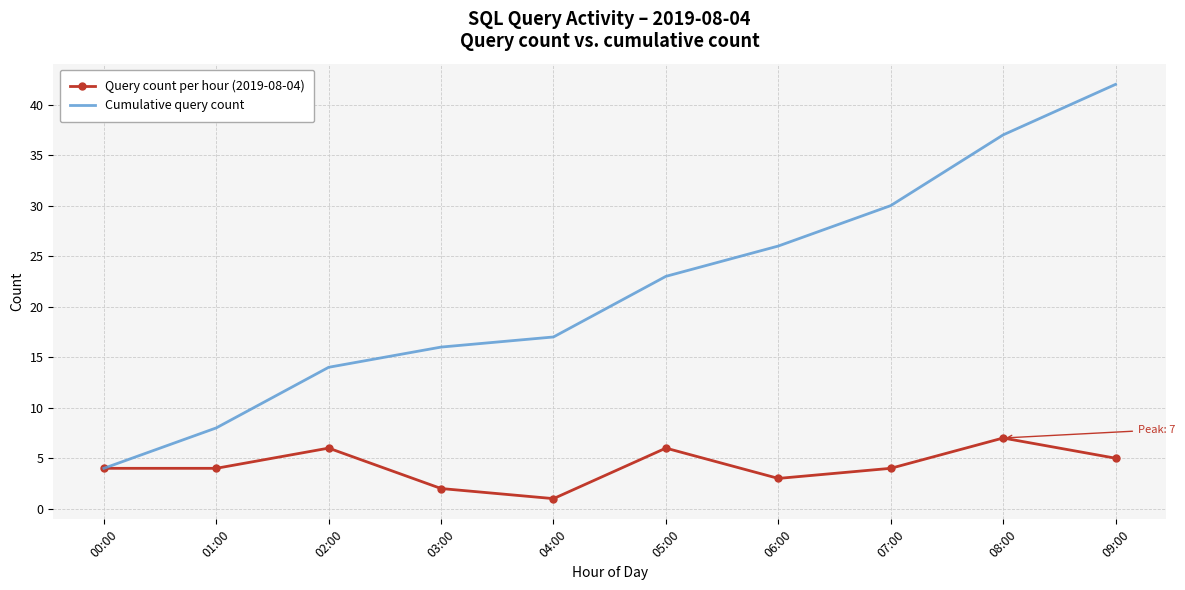

Reading left to right, extract all data points from this chart.

Query count per hour (2019-08-04): 00:00=4	01:00=4	02:00=6	03:00=2	04:00=1	05:00=6	06:00=3	07:00=4	08:00=7	09:00=5
Cumulative query count: 00:00=4	01:00=8	02:00=14	03:00=16	04:00=17	05:00=23	06:00=26	07:00=30	08:00=37	09:00=42